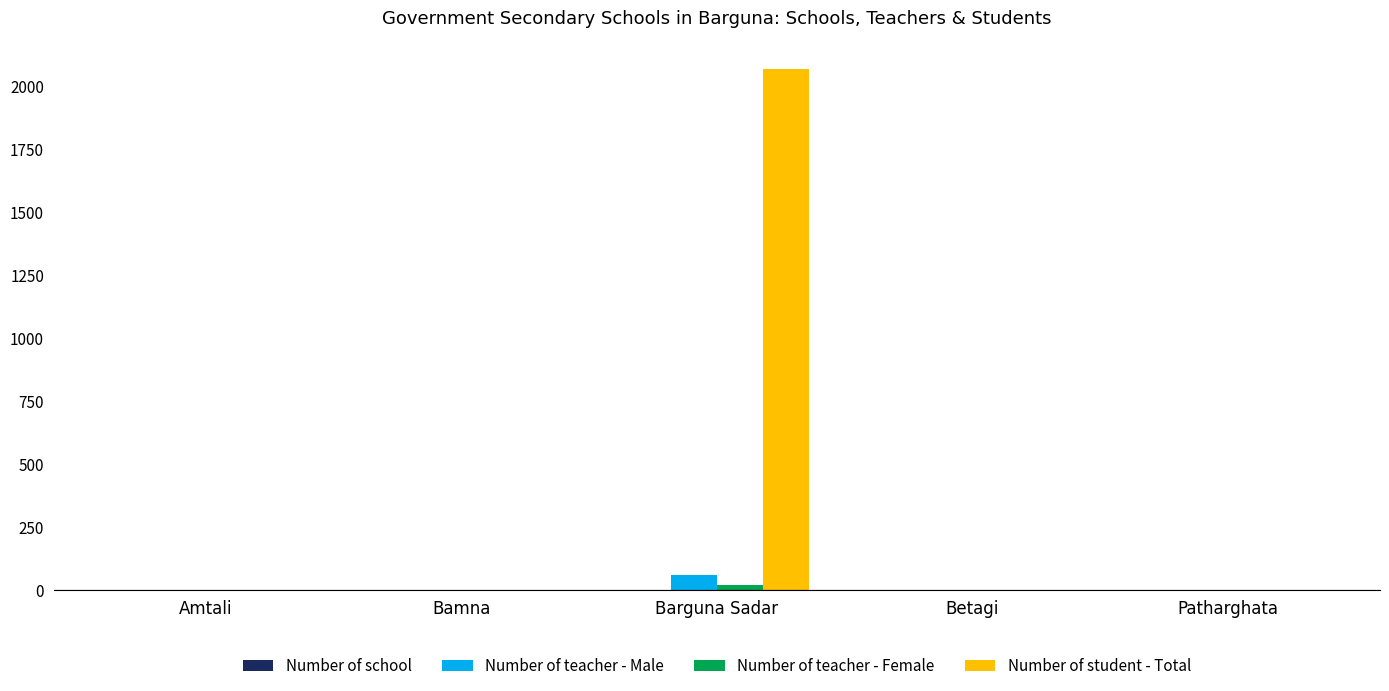

At which category is the sum across all series the highest?

Barguna Sadar